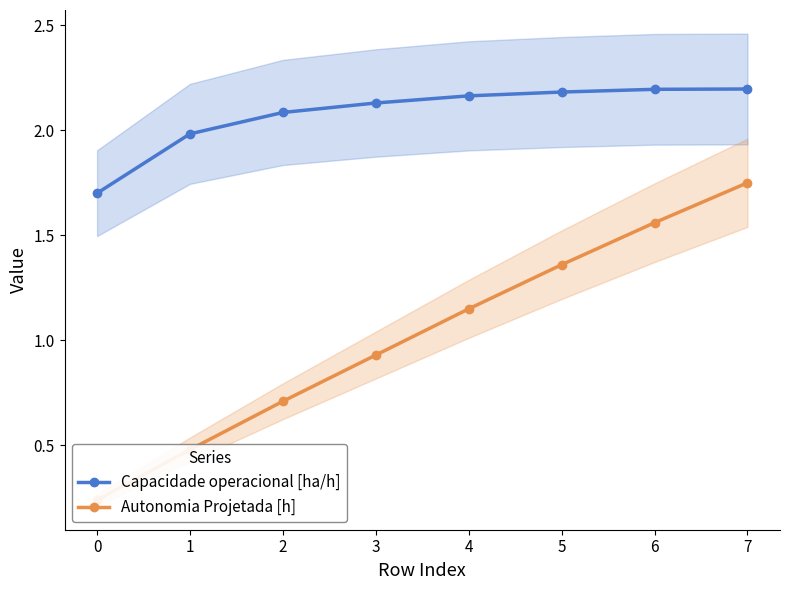

Which series has the widest spread of values?

Autonomia Projetada [h]